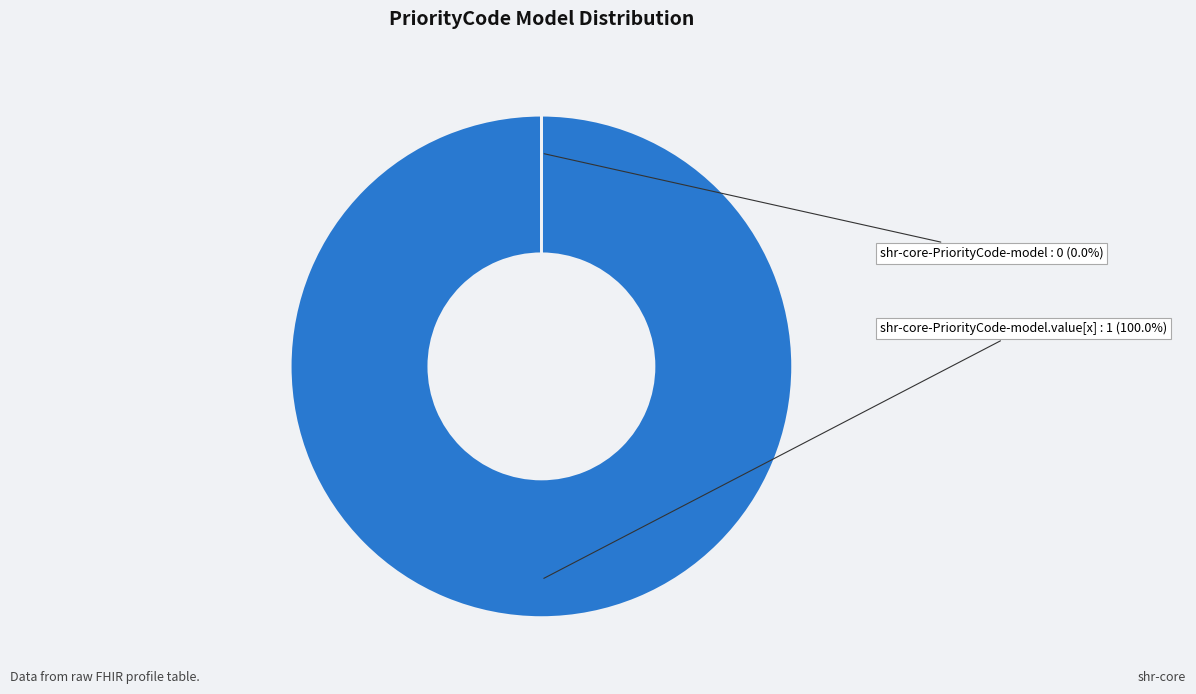

Is there any slice that represents more than half of the pie?

Yes